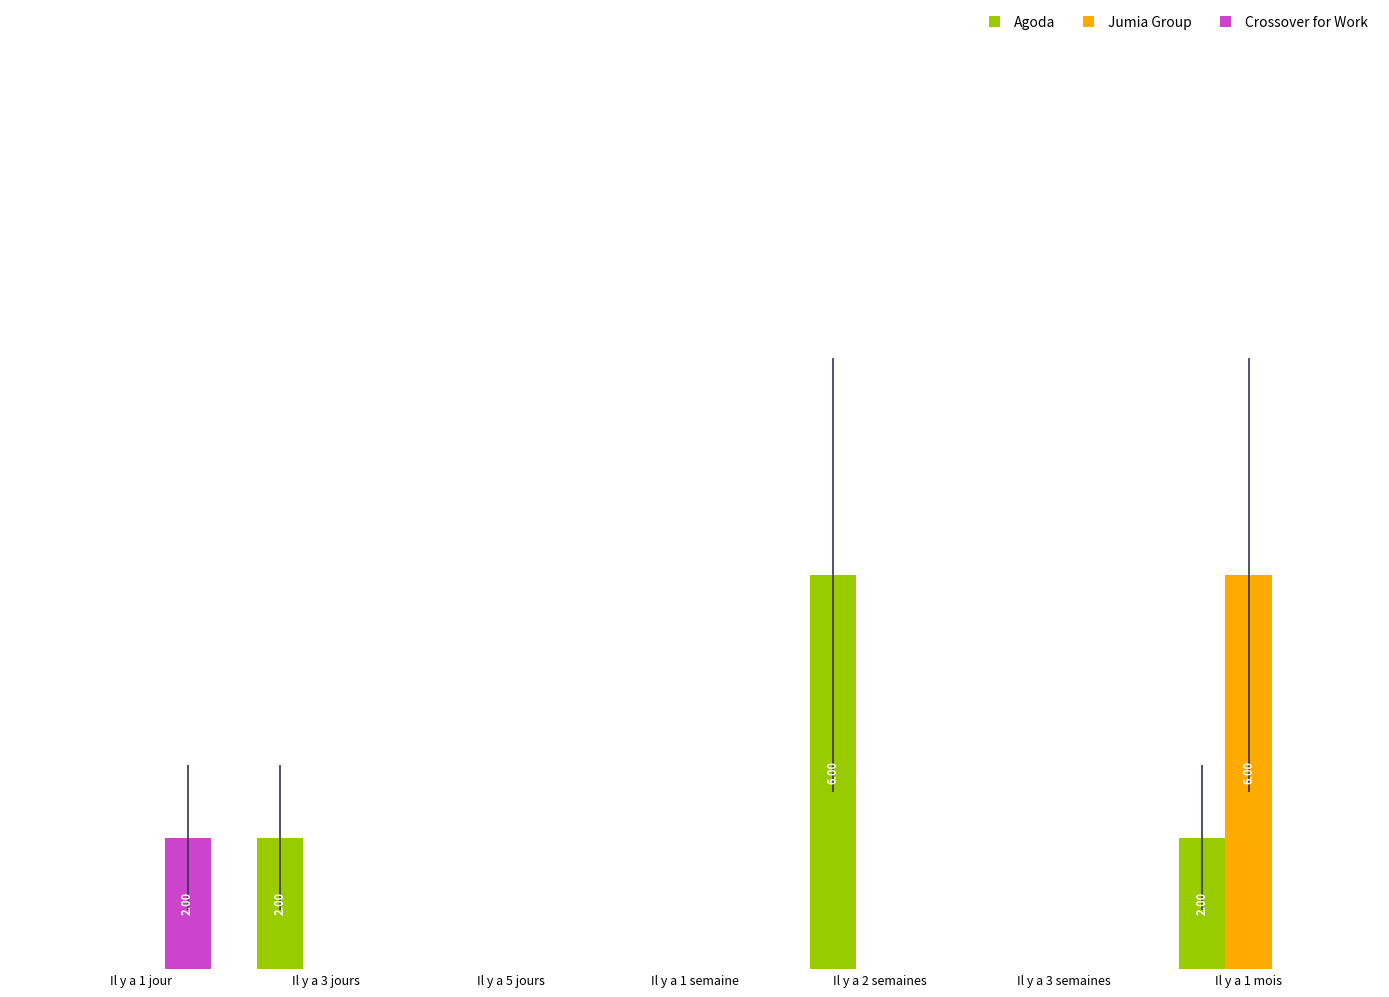

True or false: Crossover for Work has a value of 0 at Il y a 1 mois.

True